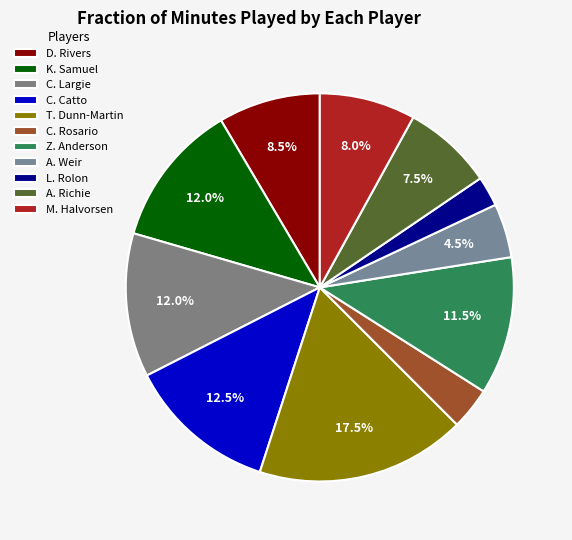

To the nearest percent, what is the difference between the largest and smallest slice percentages?

15%